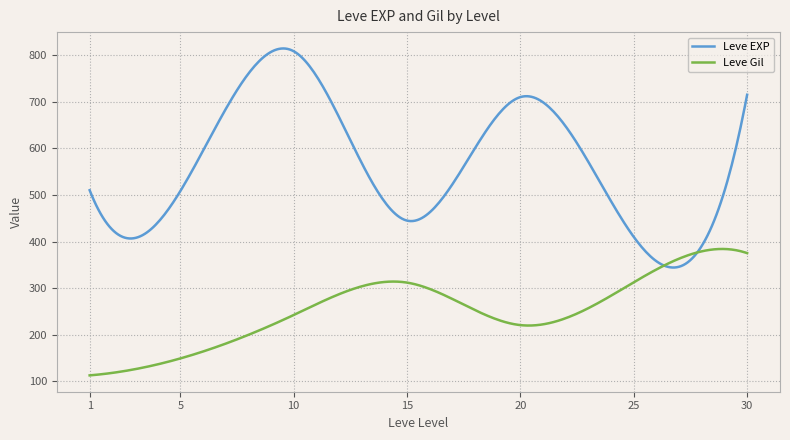

Which series has the widest spread of values?

Leve EXP